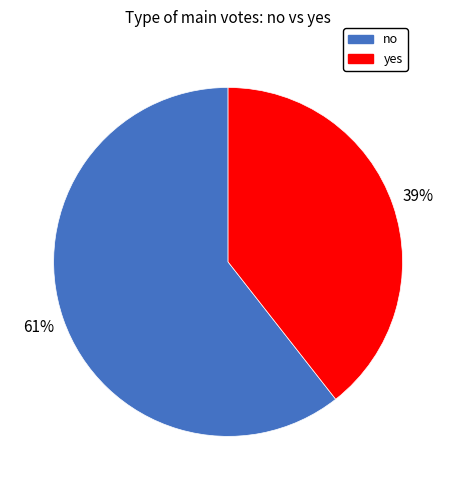

Do yes and no together represent more than half of the pie?

Yes